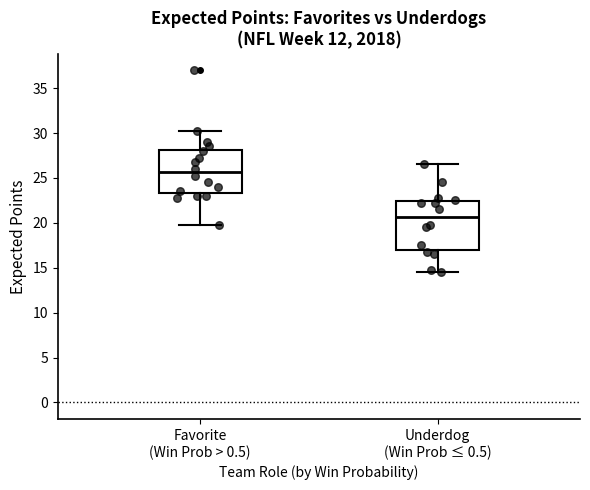

Where does the upper whisker of the box for Favorite (Win Prob > 0.5) end on the y-axis? The values are not printed on the chart, so give them approximately, as read against the axis.

30.5